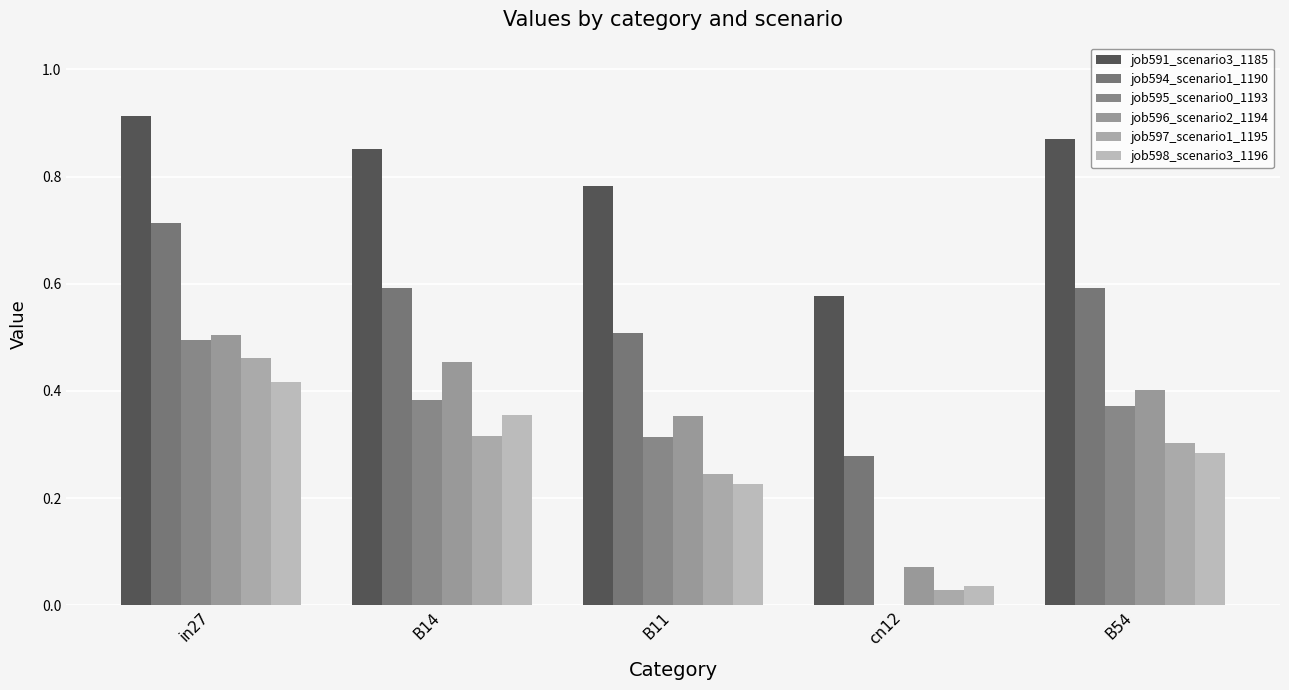

Are the bars horizontal?

No